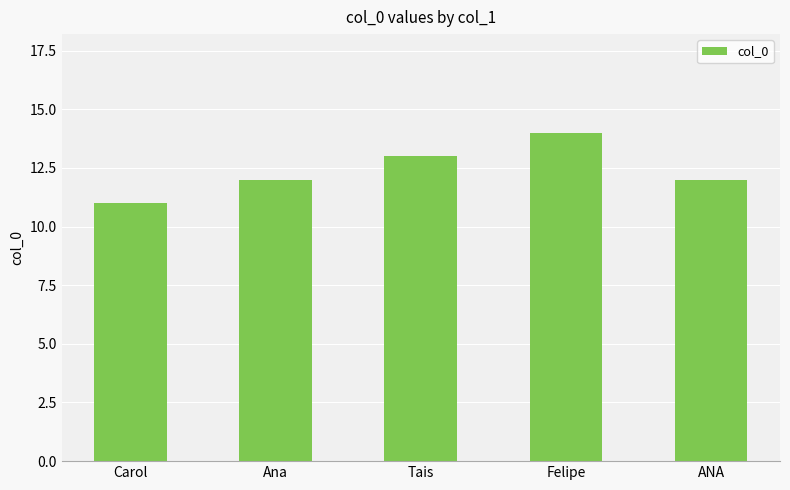

Is it true that the value at ANA is 22?

False